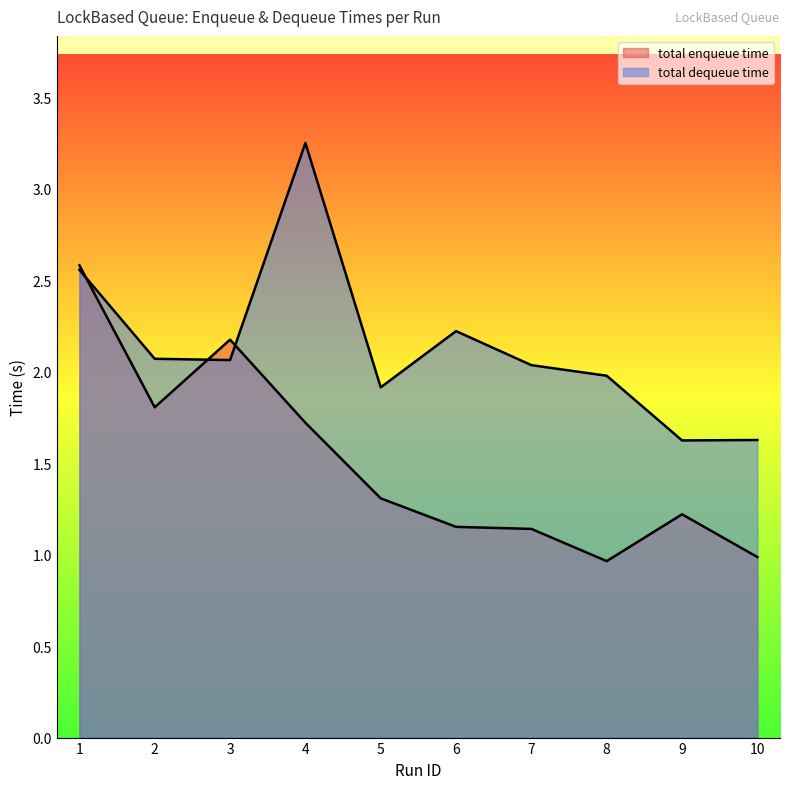

What is the difference between the maximum and second lowest values in the total dequeue time series?

1.6